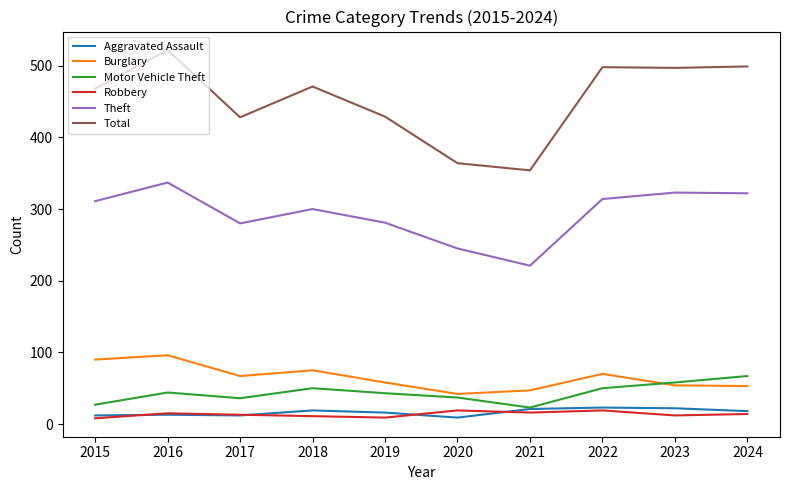

What is the total value across all series at 2021?

682